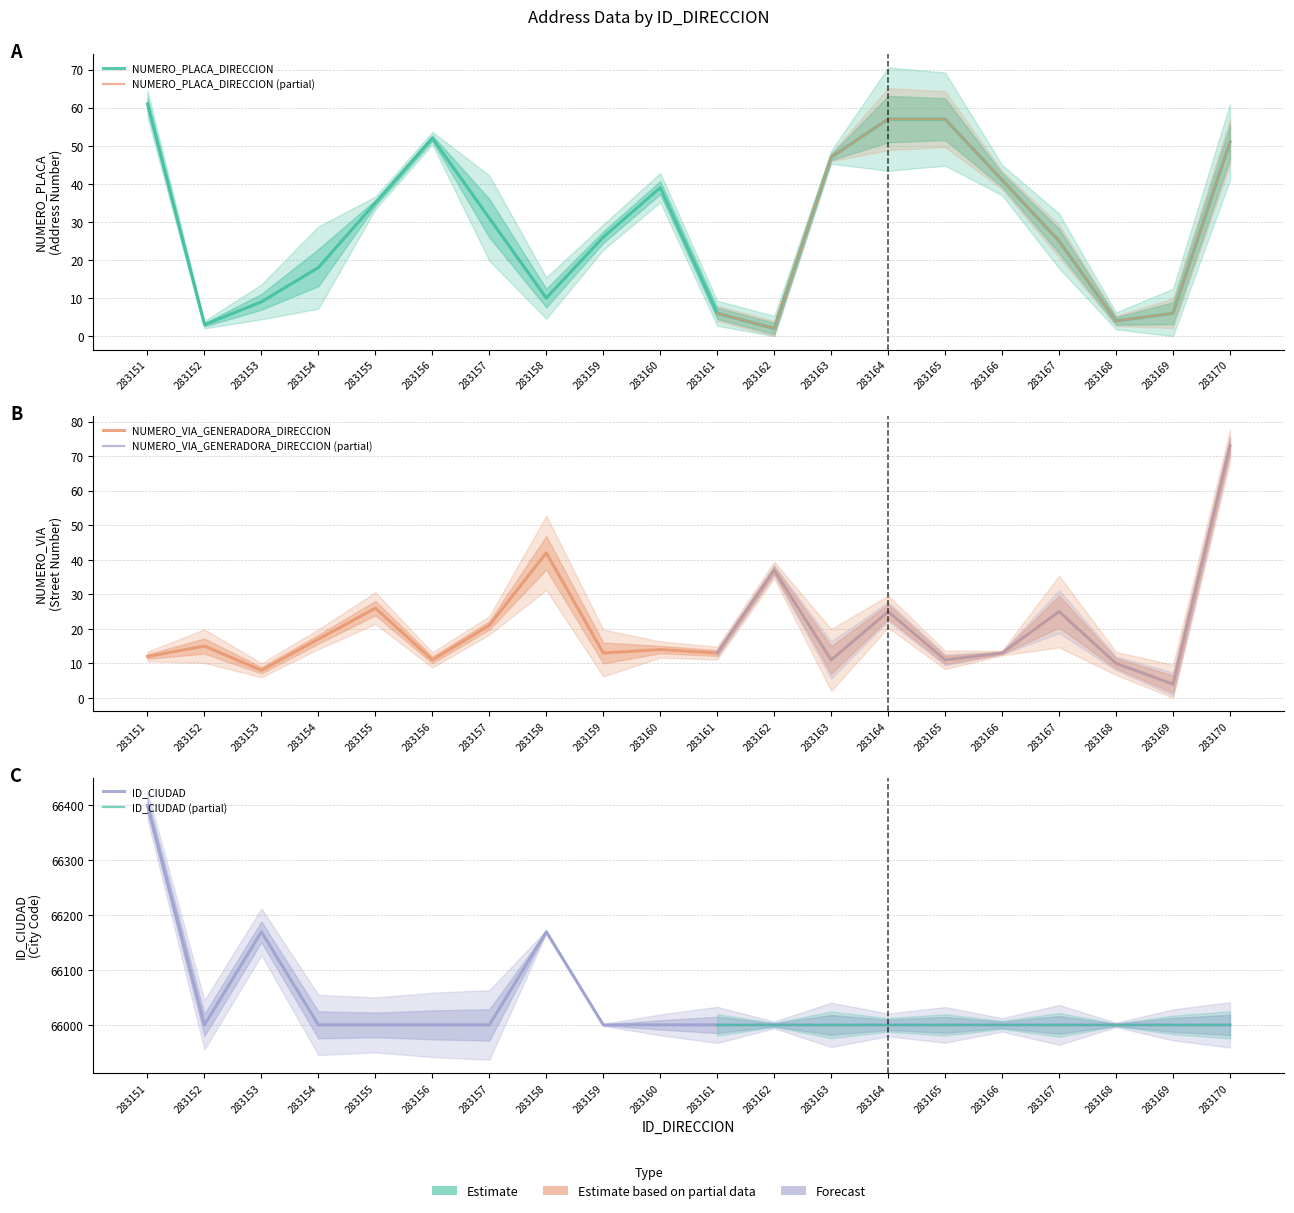

The ID_CIUDAD series shows 95212 at 283156. True or false?

False